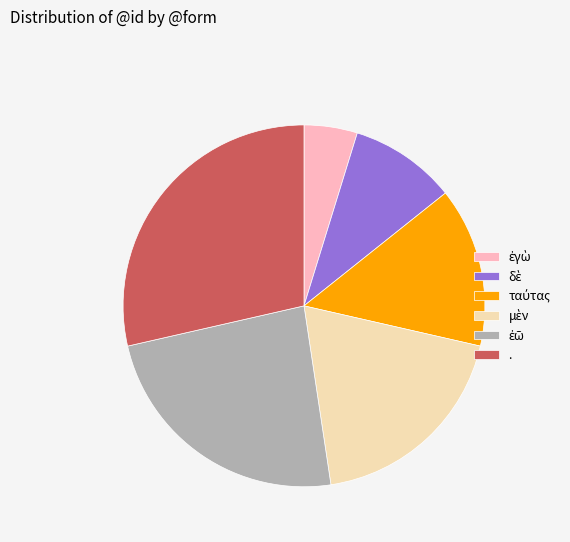

How many segments does this pie chart have?

6